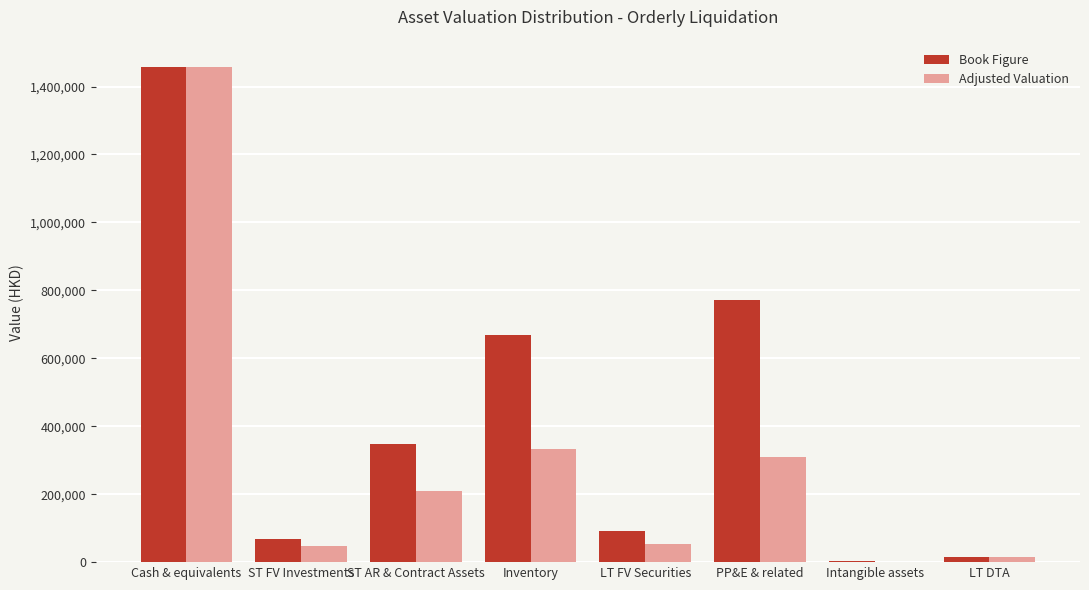

The value of Book Figure at LT DTA is 14586.0. True or false?

True